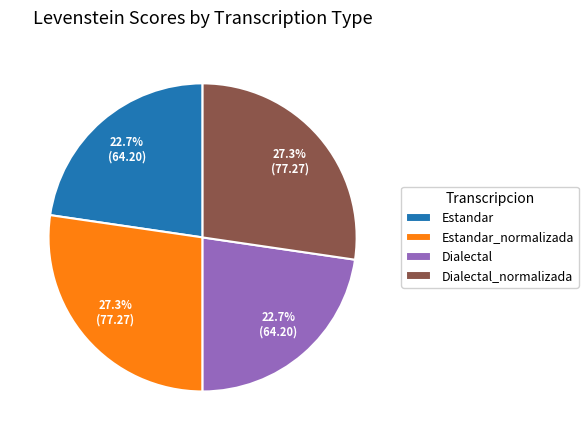

To the nearest percent, what portion does Estandar represent?

23%